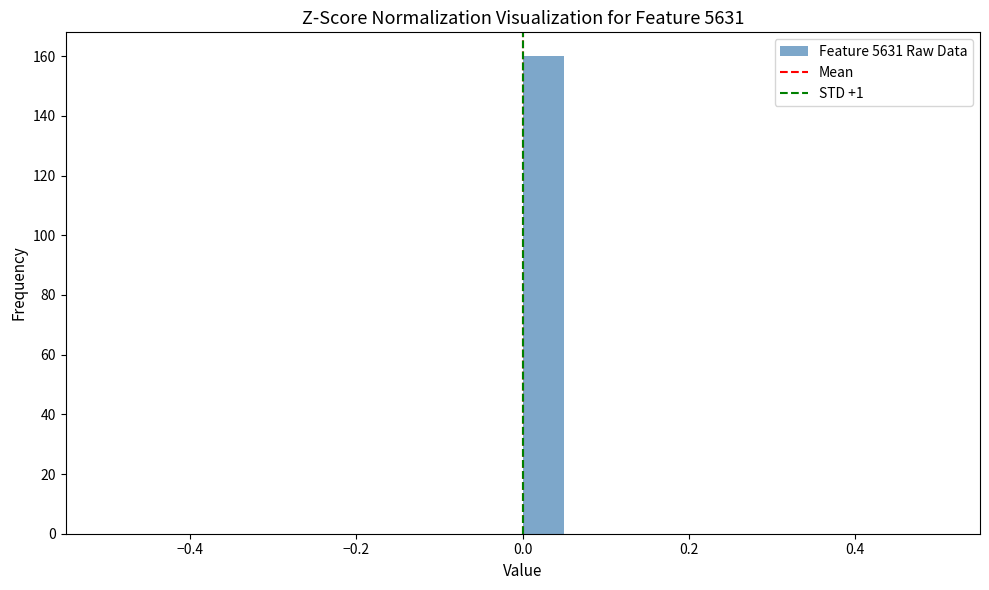

Around what value on the x-axis is the tallest bar? Give the approximate position of its centre, as read against the axis.

0.02